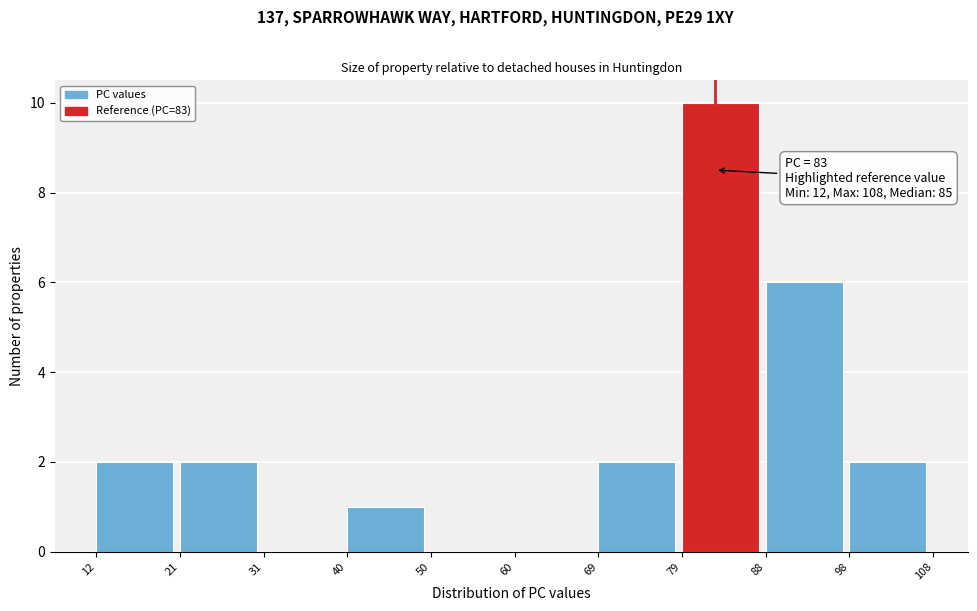

Over which range of the x-axis is the bar tallest?

79 to 88